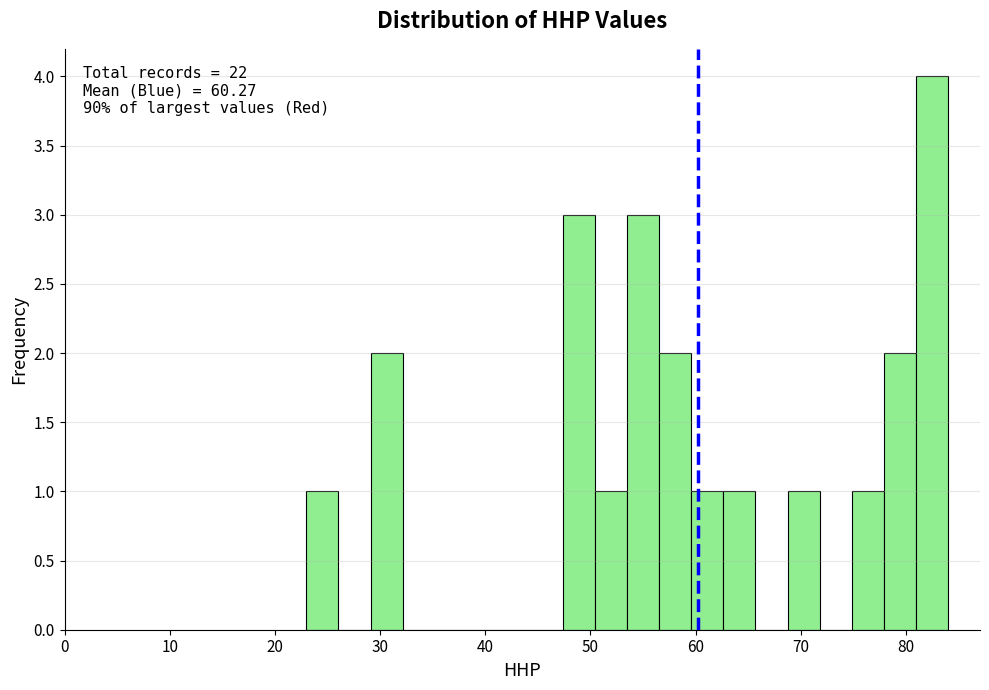

Around what value on the x-axis is the tallest bar? Give the approximate position of its centre, as read against the axis.

82